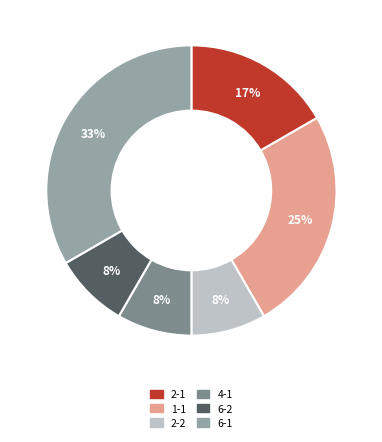

The 1-1 slice represents 25% of the pie. True or false?

True